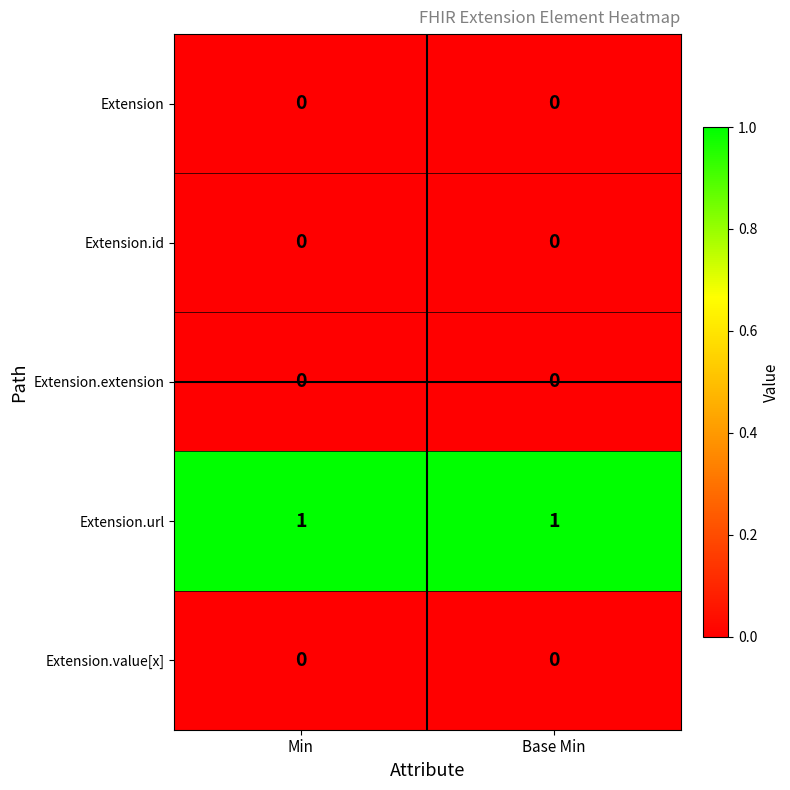

What is the total value across all series at Base Min?

1